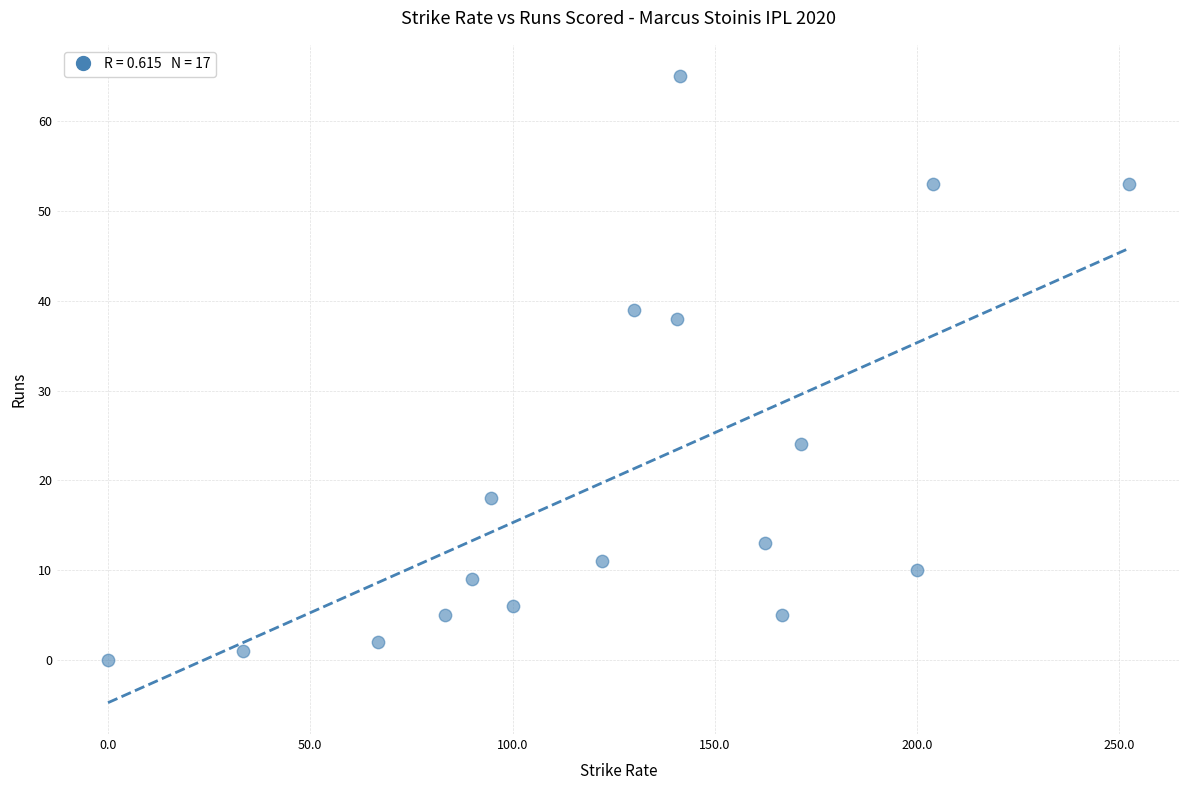

What Y value in the scatter plot is closest to 32?

38